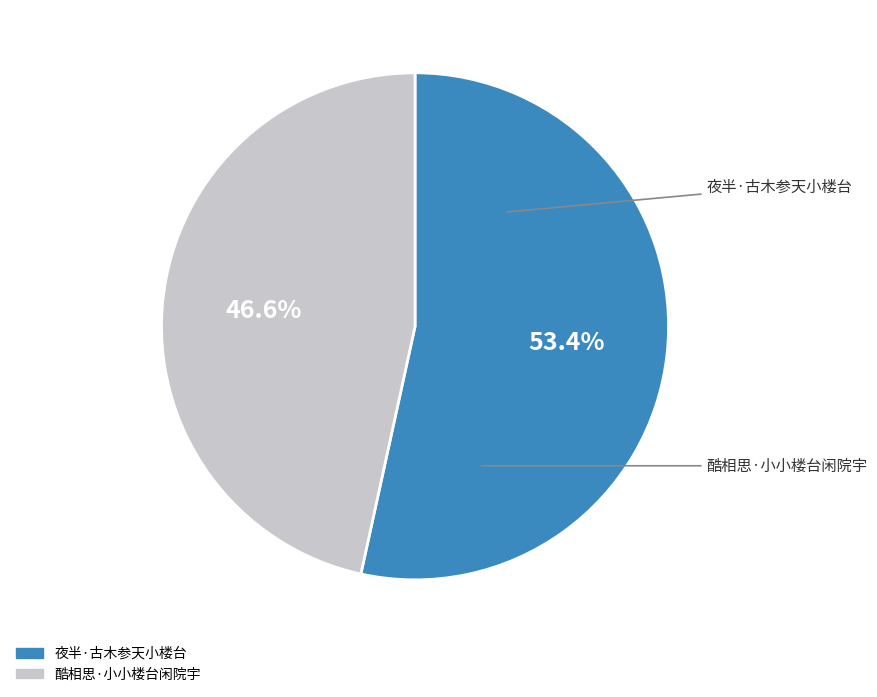

To the nearest percent, what portion does 酷相思·小小楼台闲院宇 represent?

47%